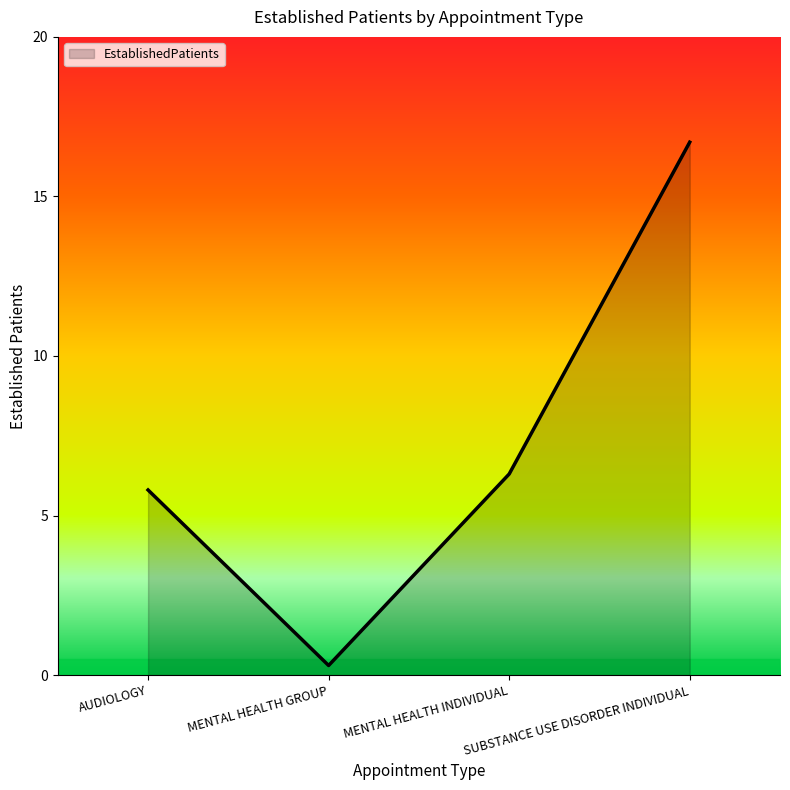

True or false: the data shows 16.7 at SUBSTANCE USE DISORDER INDIVIDUAL.

True